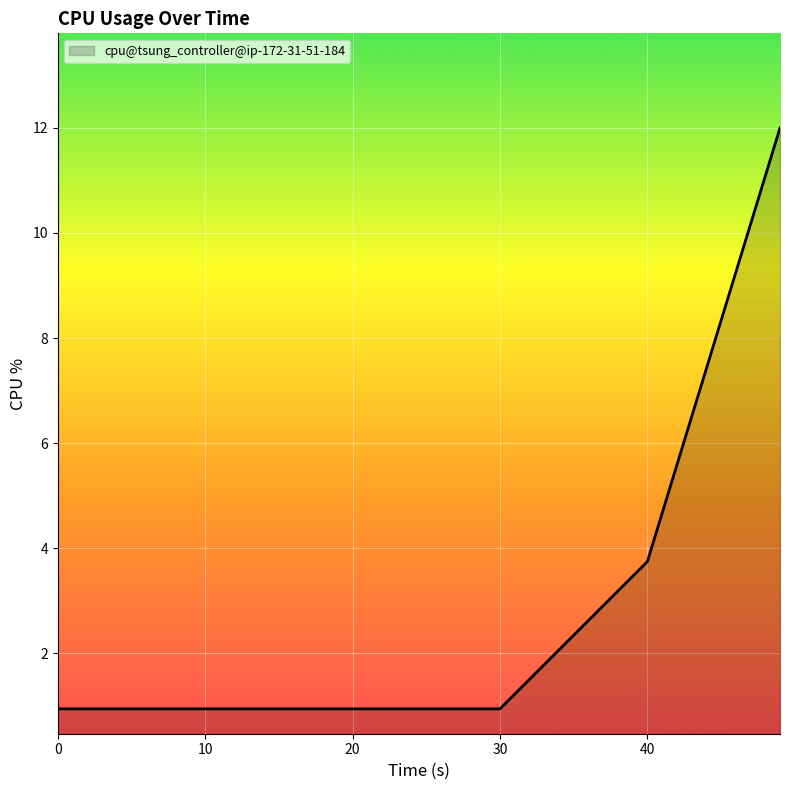

What is the maximum value shown in the chart?

12.0